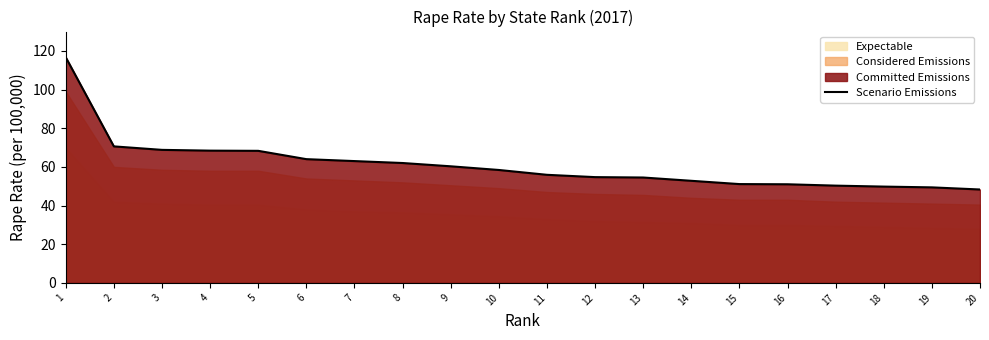

Is it true that the value at 8 is 62.0?

True